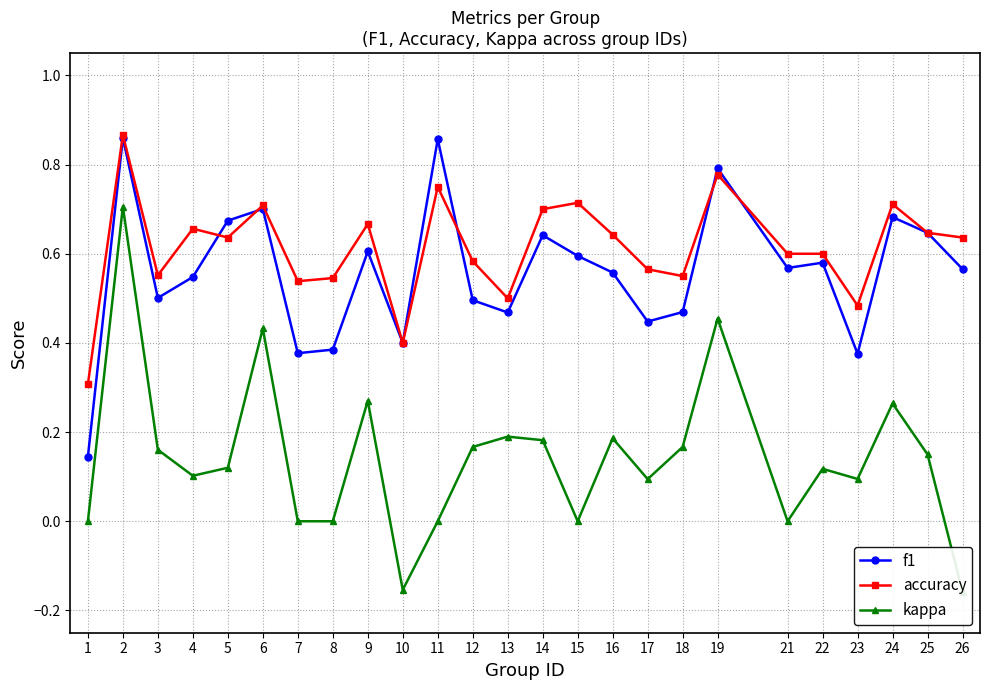

True or false: kappa and accuracy intersect in this chart.

False